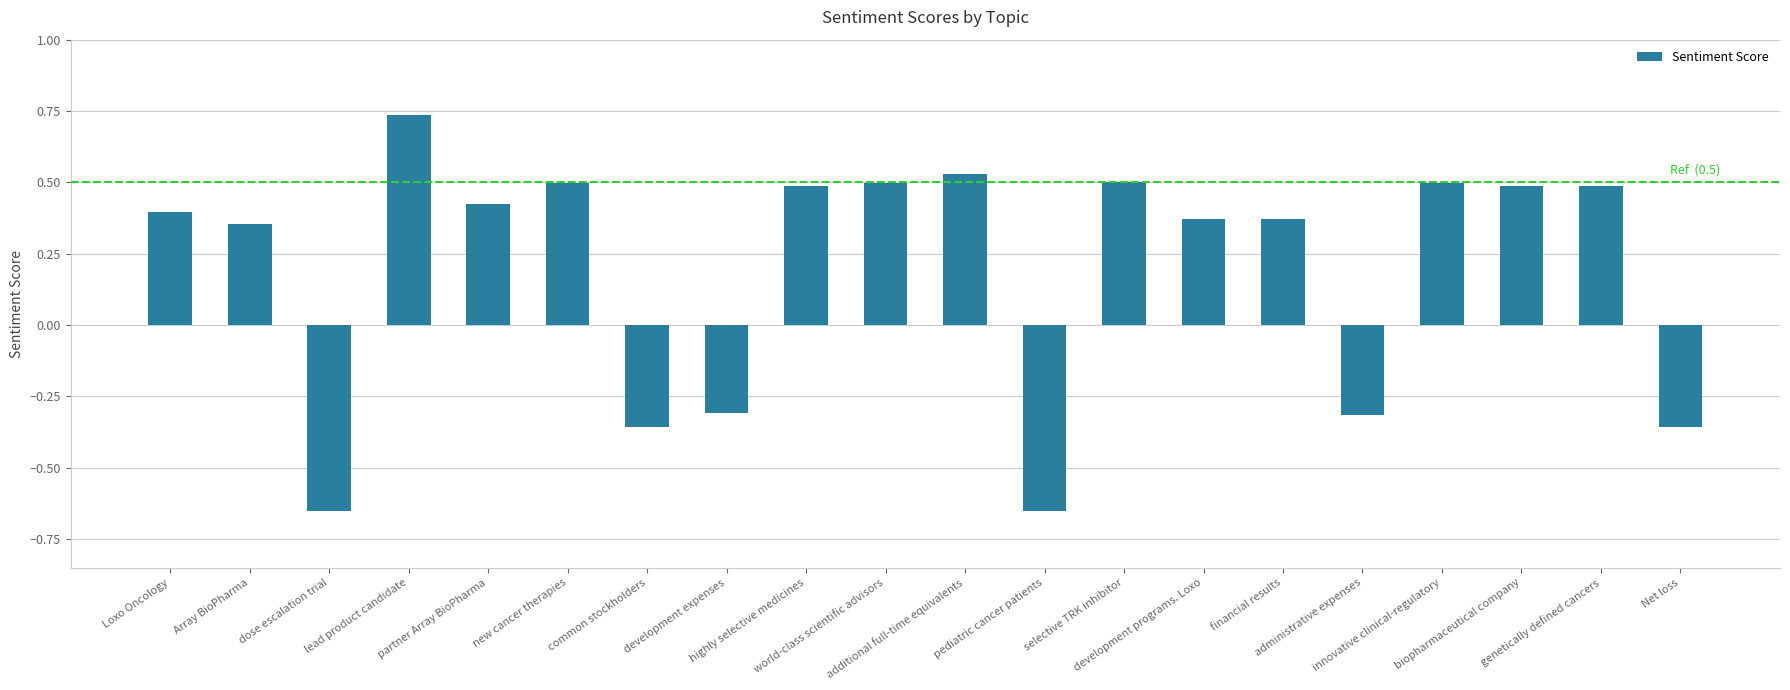

What is the difference between the maximum and minimum values?

1.4